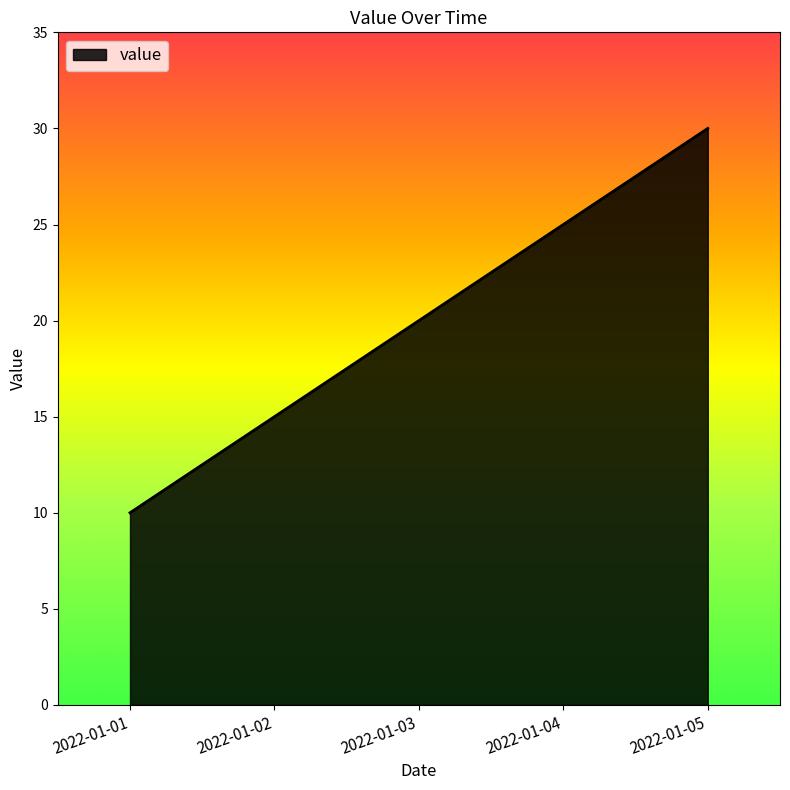

How many lines are shown in the chart?

1